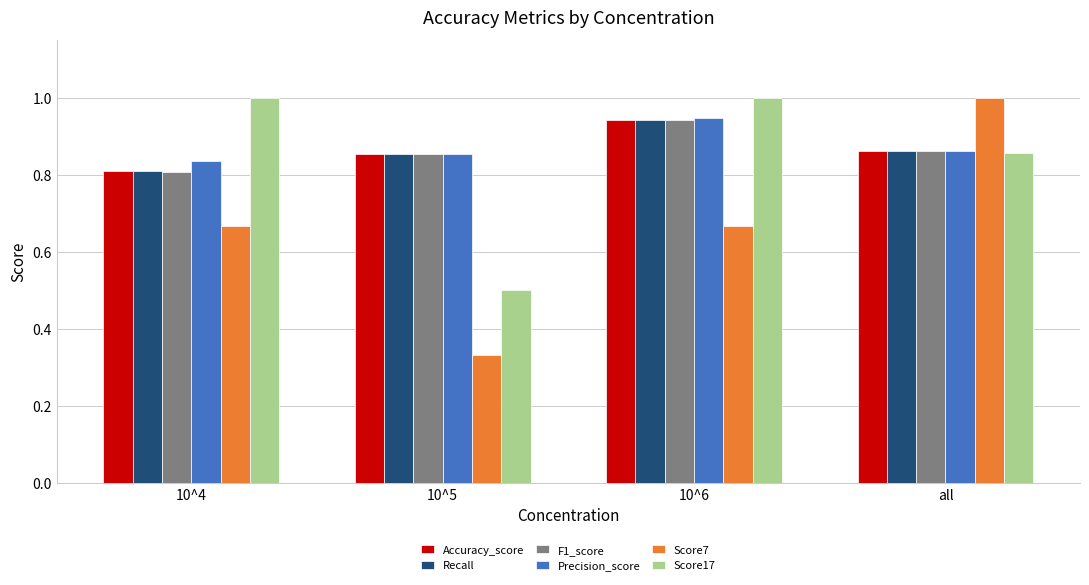

Which series changed the most between 10^4 and 10^6?

F1_score